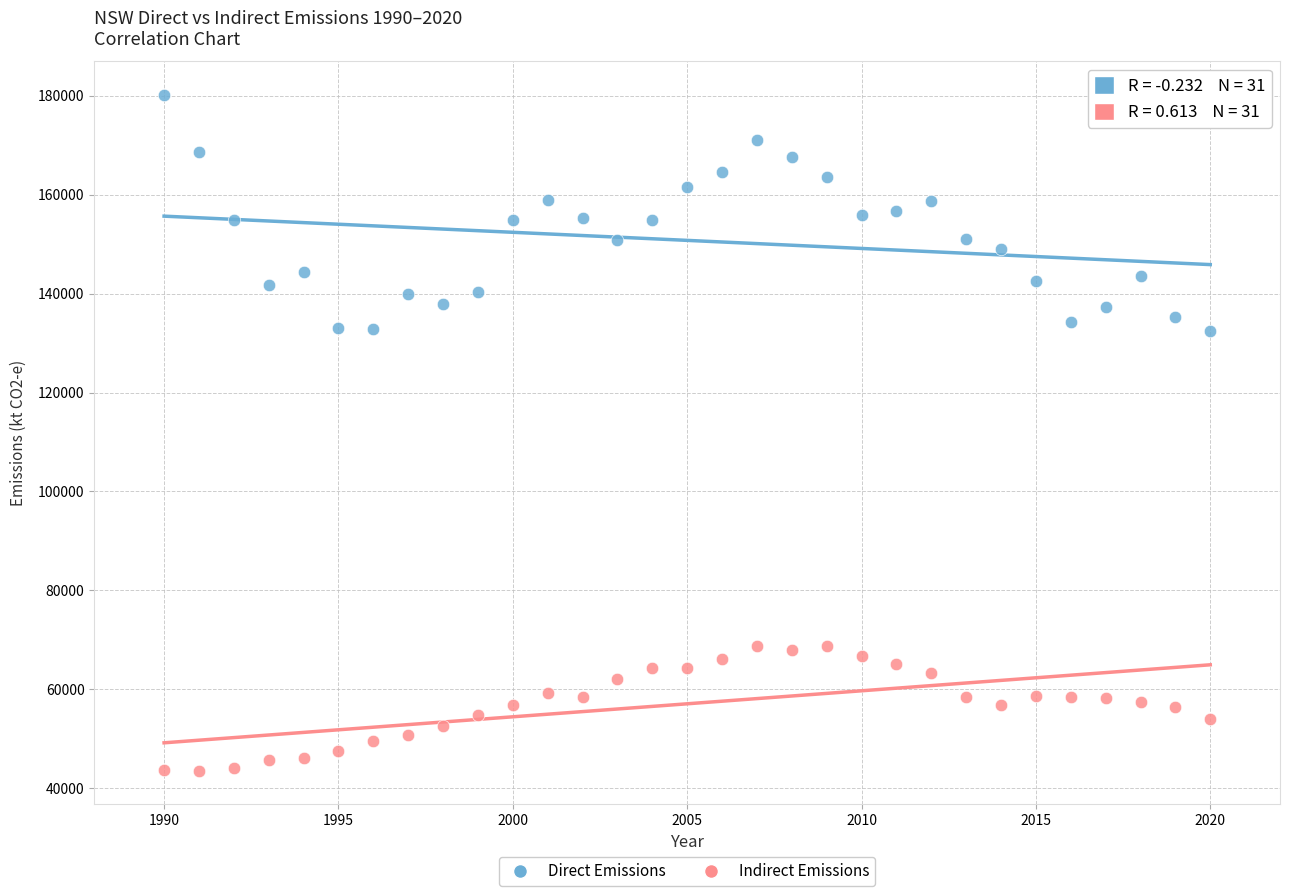

Across all data points, what is the range of X values (max minus min)?

30.0